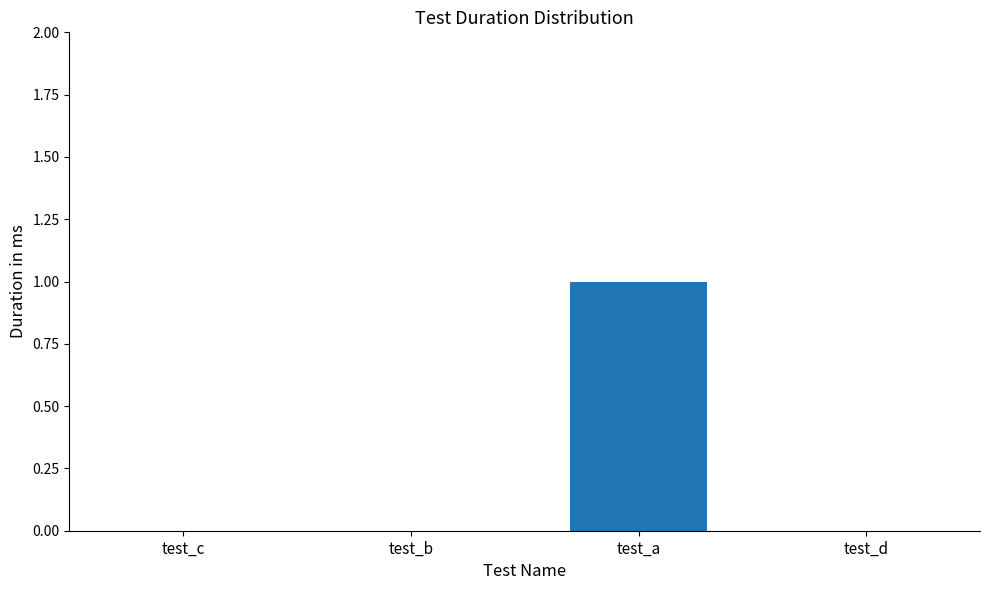

At which category does the chart reach its peak across all series?

test_a